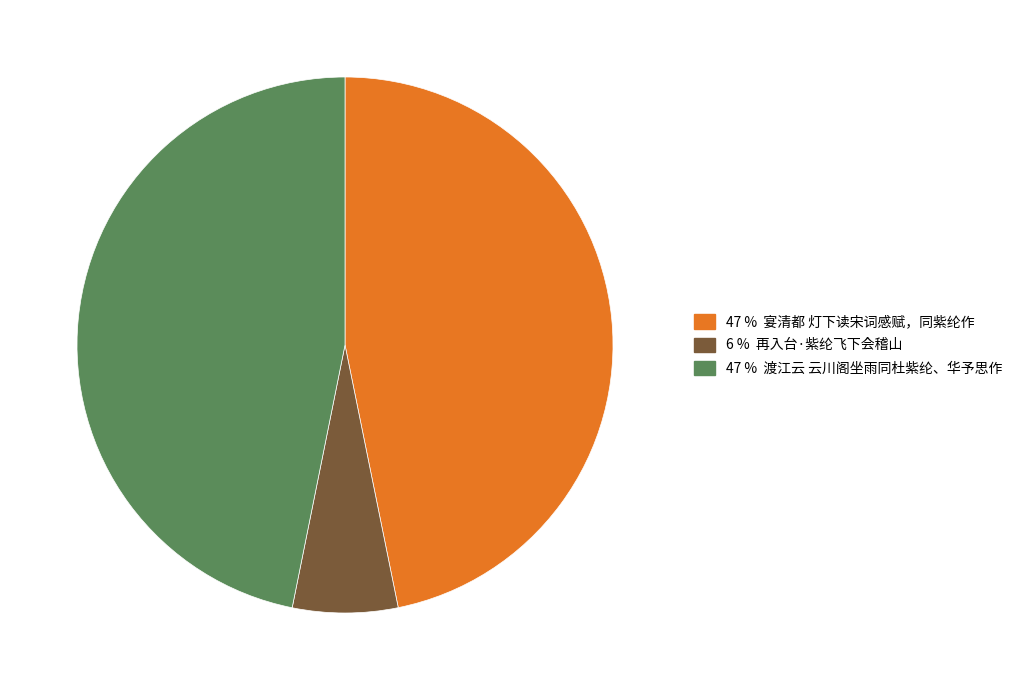

Is there any slice that represents more than half of the pie?

No